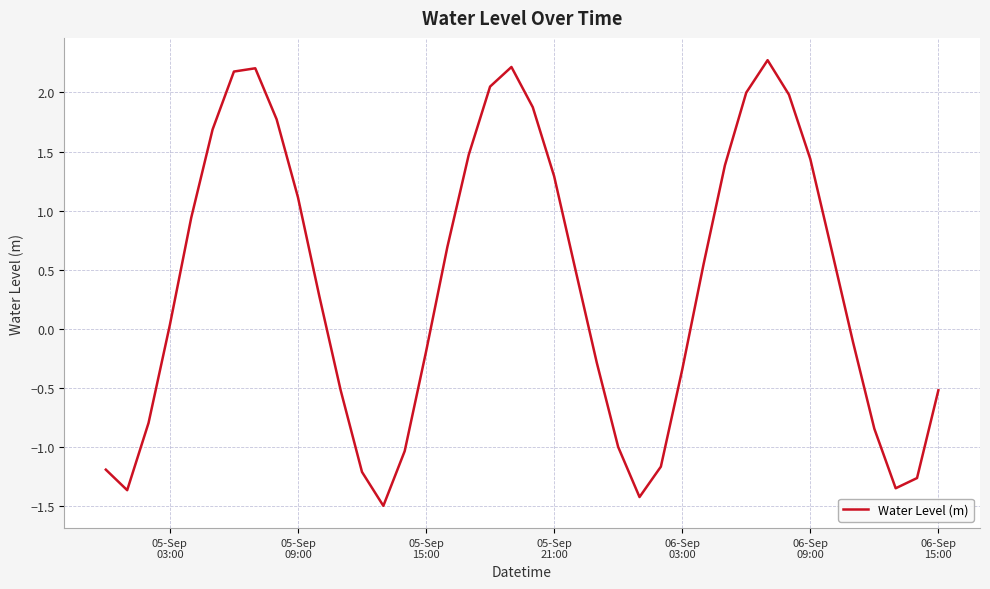

Does the chart have visible grid lines?

Yes